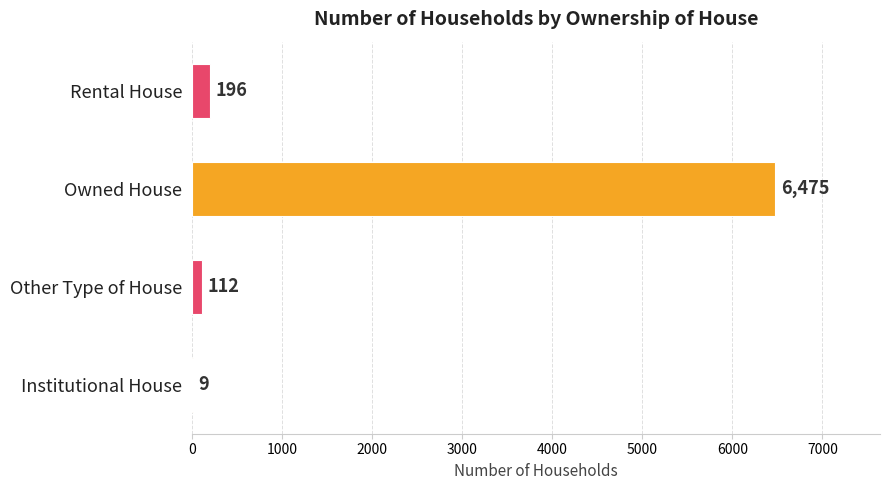

Where is the data nearest to the value 3242?

Rental House